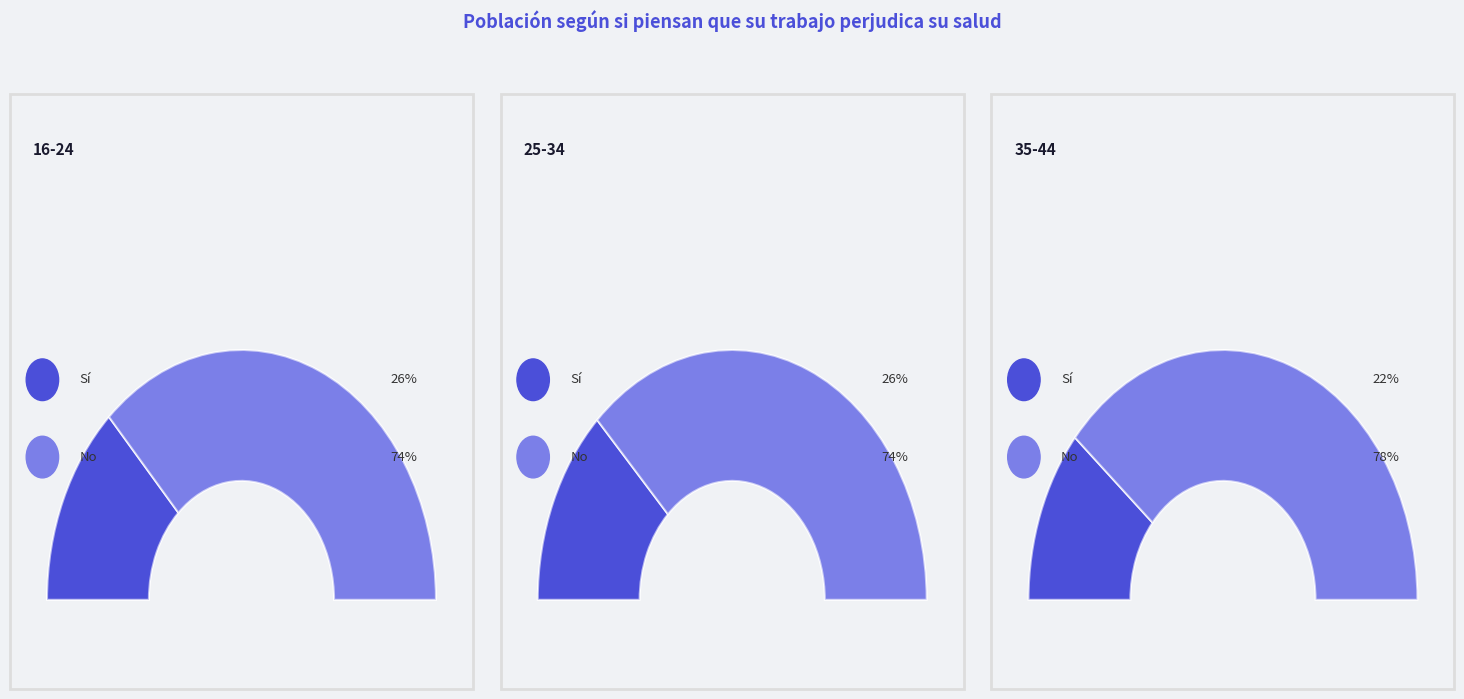

Which series has the widest spread of values?

No